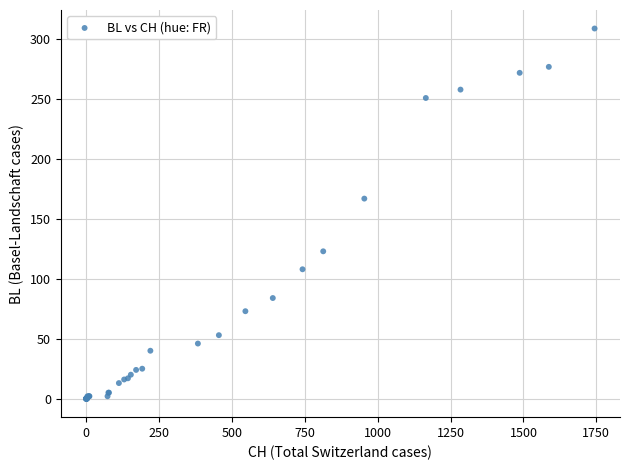

What Y value in the scatter plot is closest to 154?

167